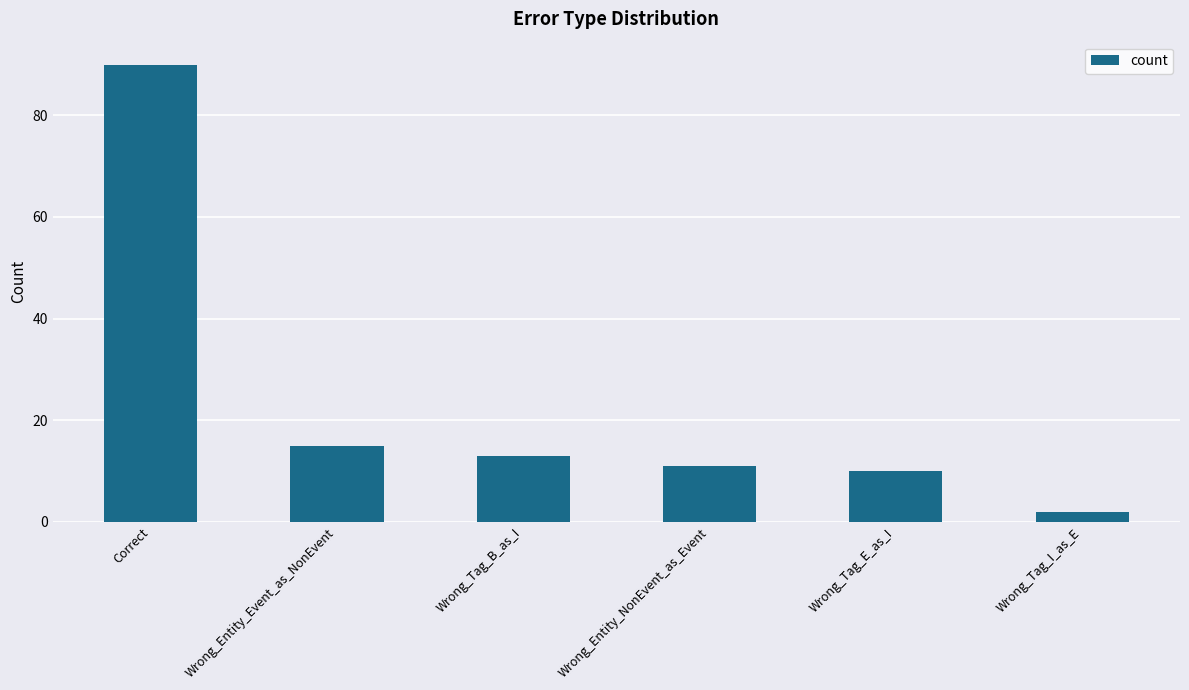

Reading left to right, extract all data points from this chart.

90	15	13	11	10	2